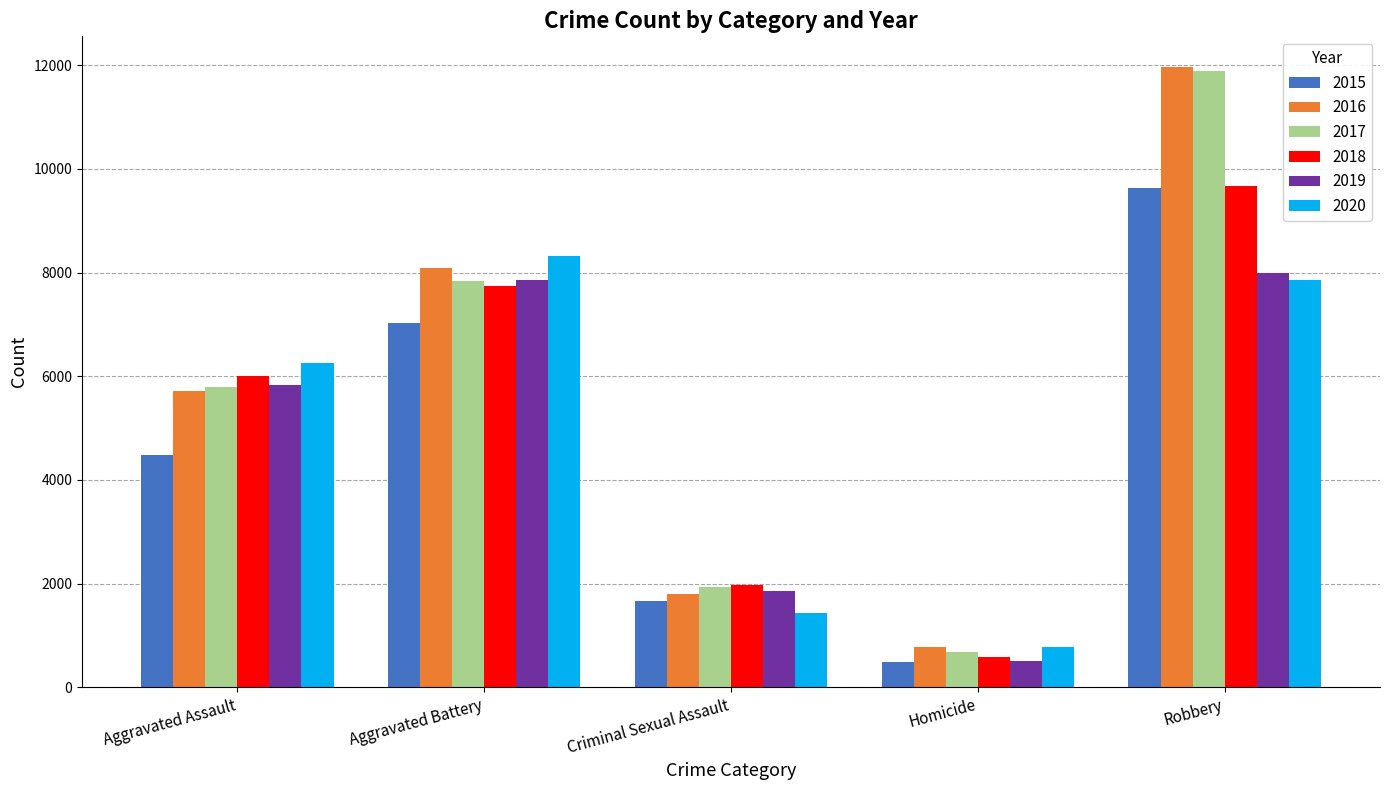

Rank the categories by 2020 value from highest to lowest.

Aggravated Battery, Robbery, Aggravated Assault, Criminal Sexual Assault, Homicide